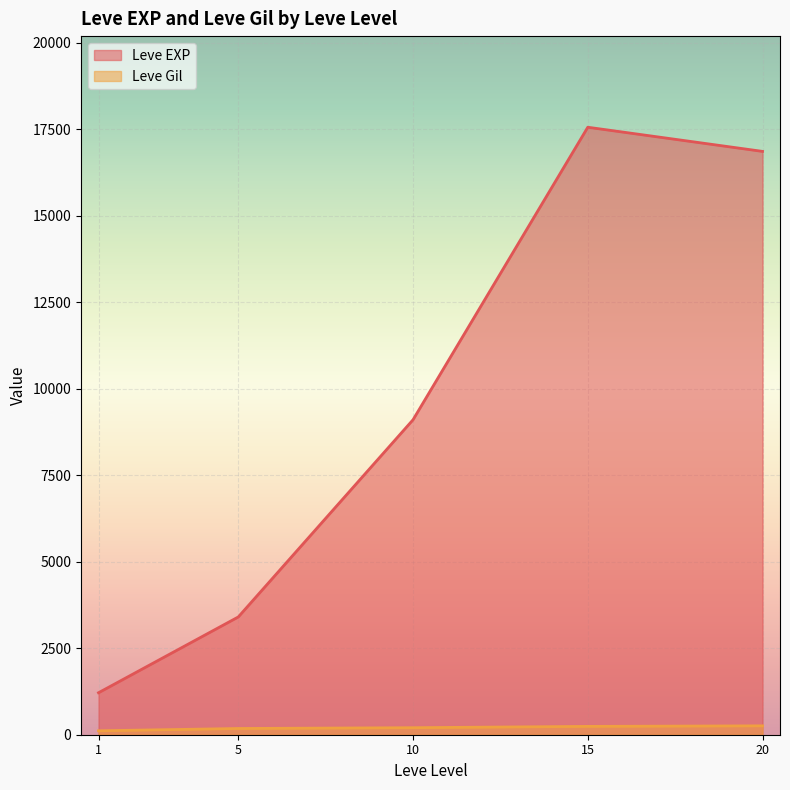

How many lines are shown in the chart?

2